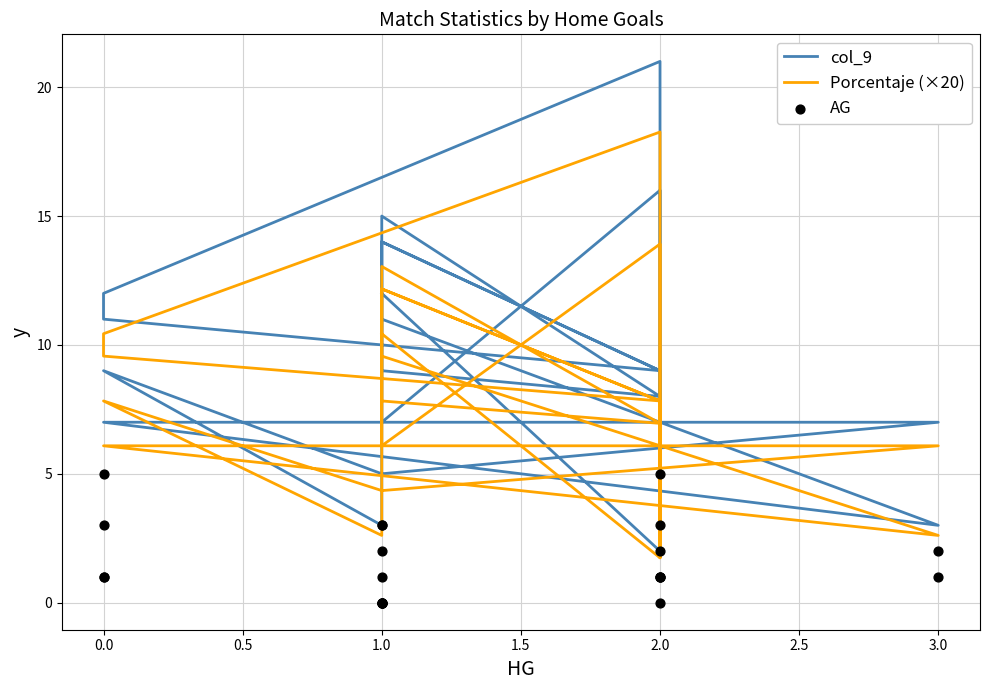

Which series has the largest total across all categories?

col_9